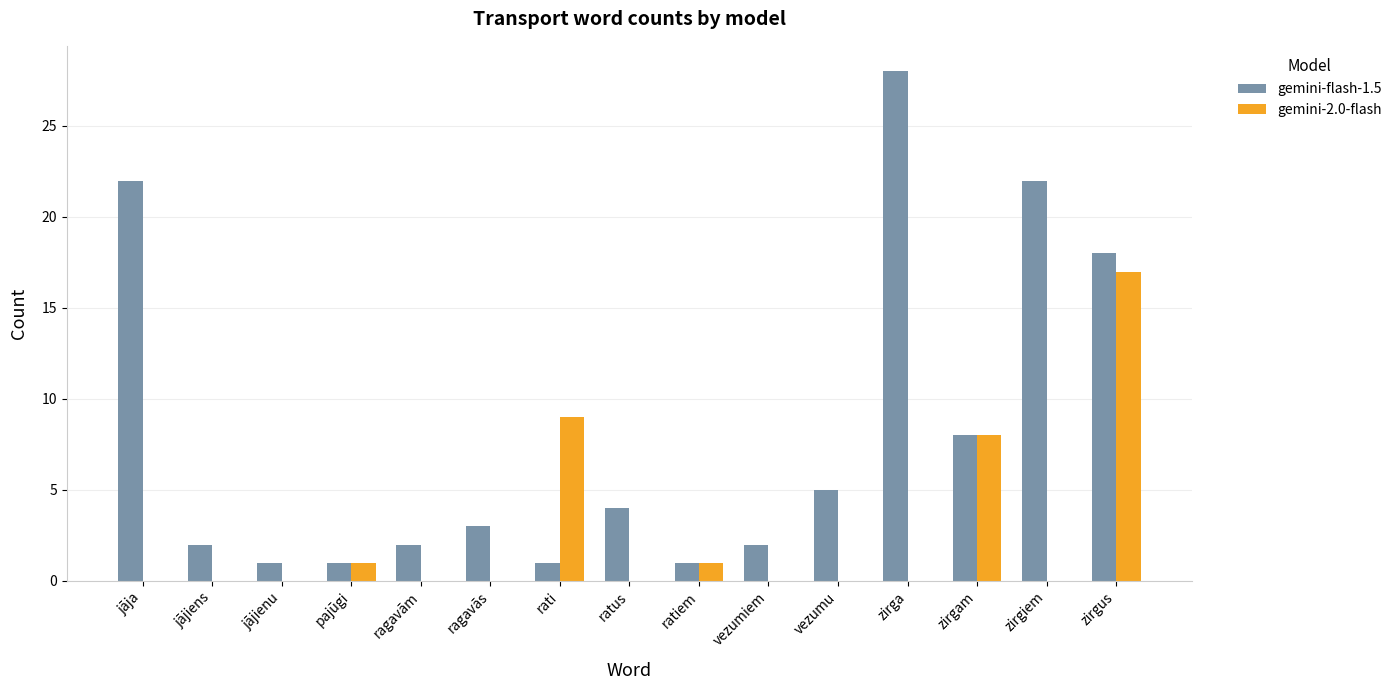

What are all the series names shown in the legend?

gemini-flash-1.5, gemini-2.0-flash